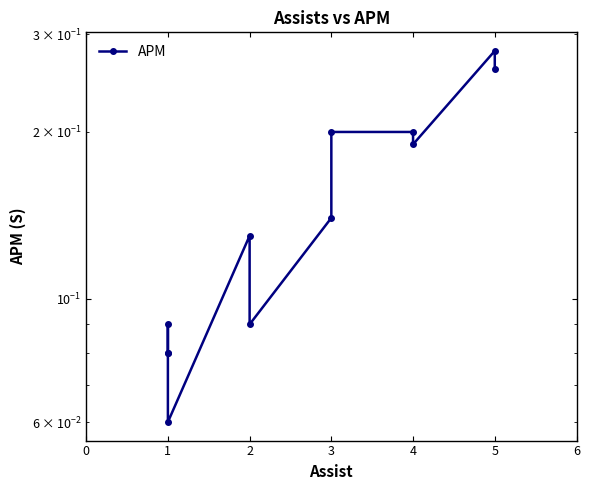

How many categories are shown in the chart?

12